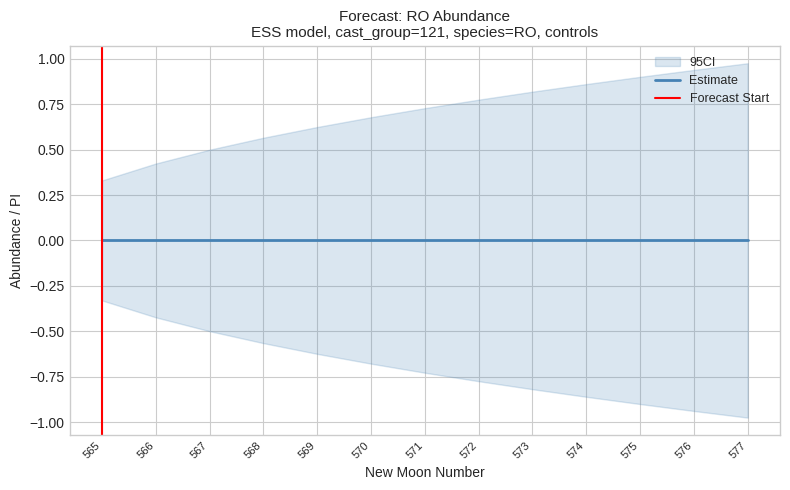

What value does the lower_pi series have at 2?

-0.3